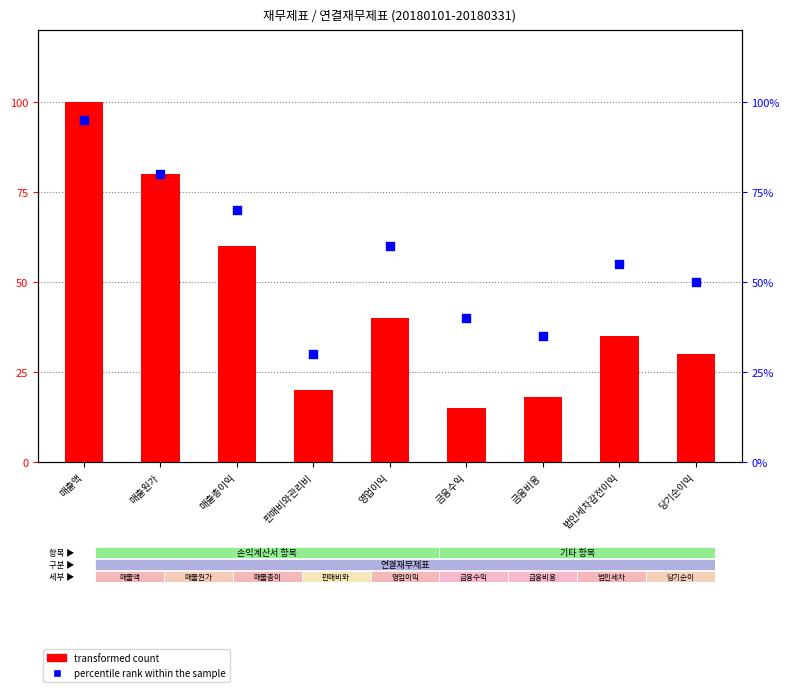

Which series contains the highest Y value?

transformed count